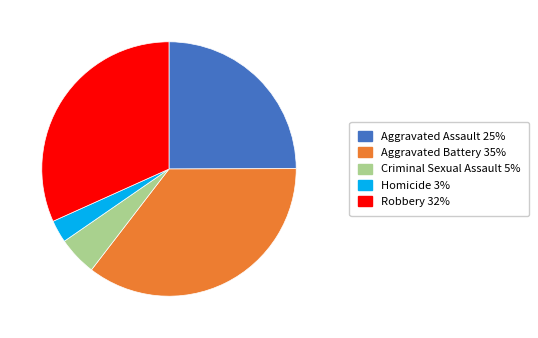

Combined, do Robbery and Aggravated Assault account for over 50%?

Yes